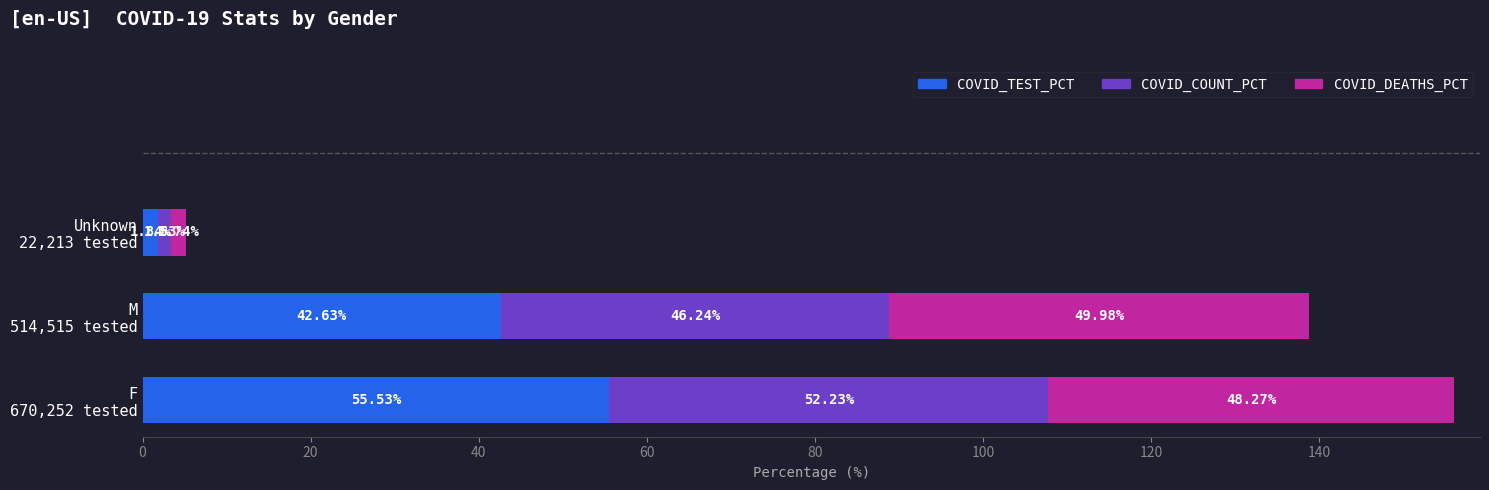

What is the average value of the COVID_TEST_PCT series?

33.3